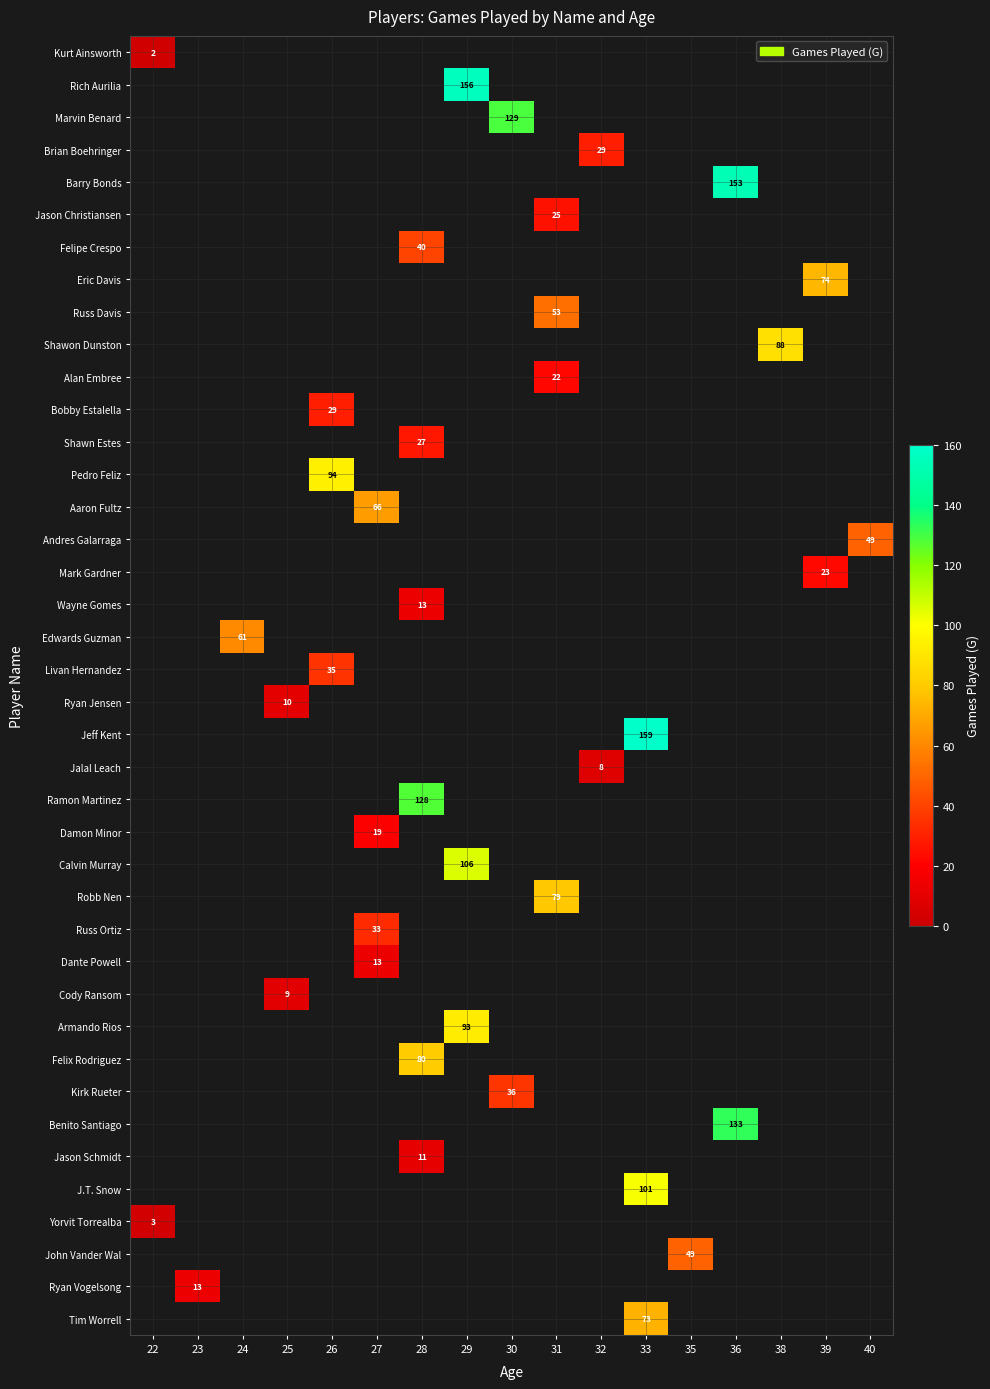

What is the difference between the highest and lowest values at 22?

1.0